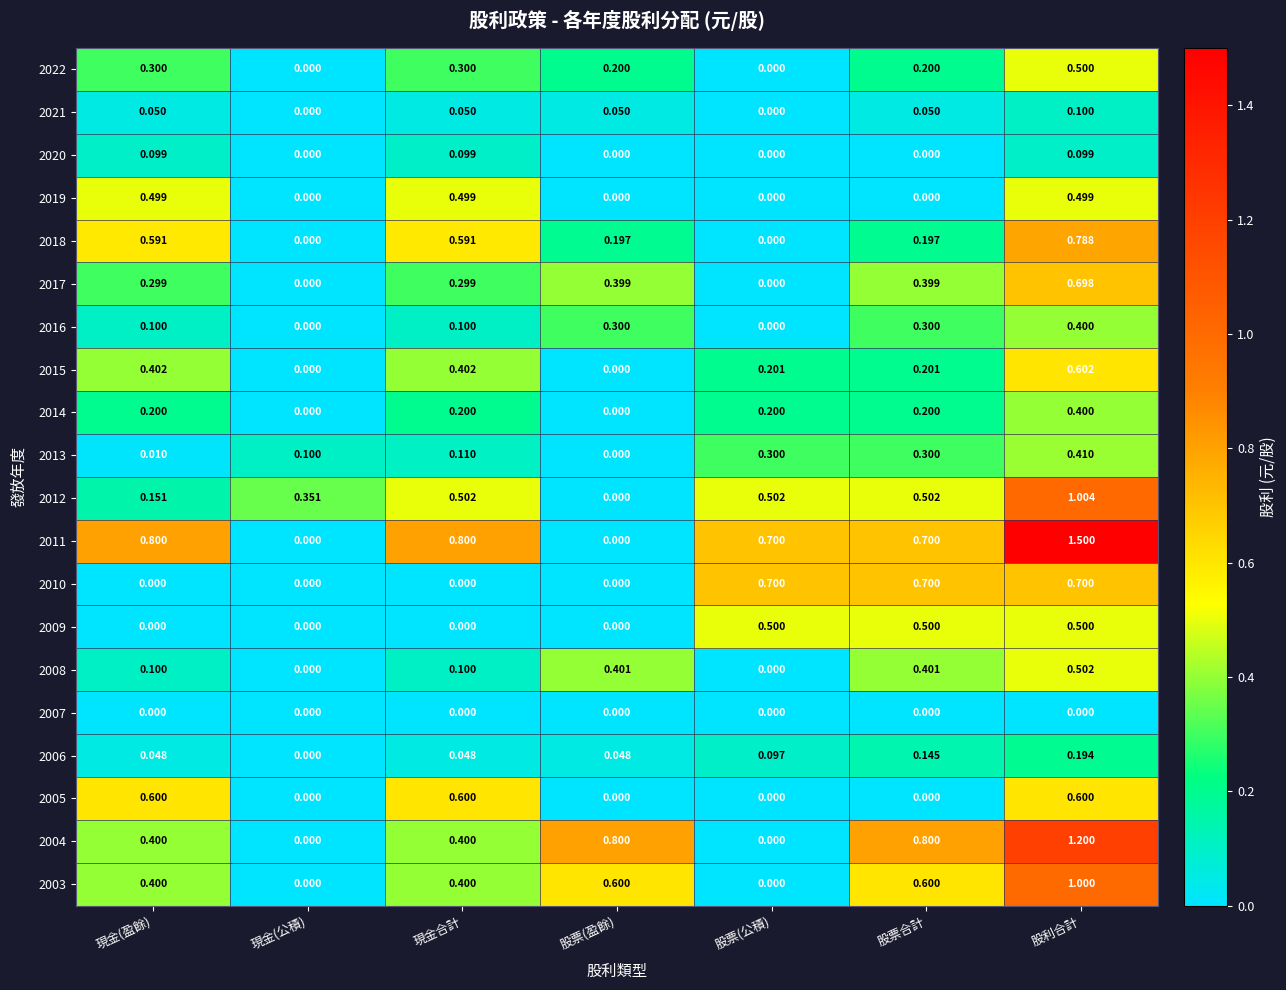

At which category is the sum across all series the highest?

股利合計